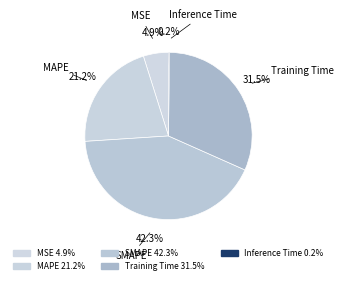

Between Training Time and SMAPE, which is larger?

SMAPE